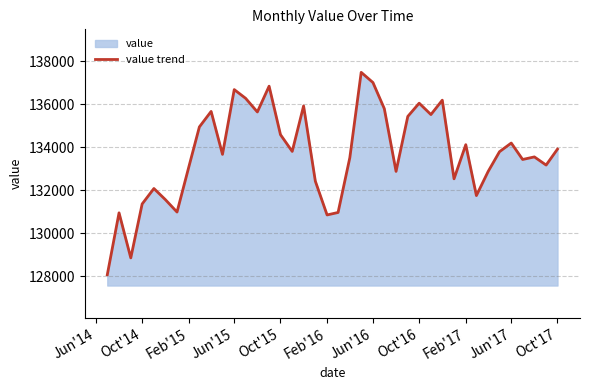

True or false: the data has more than 2 interior local peaks.

True